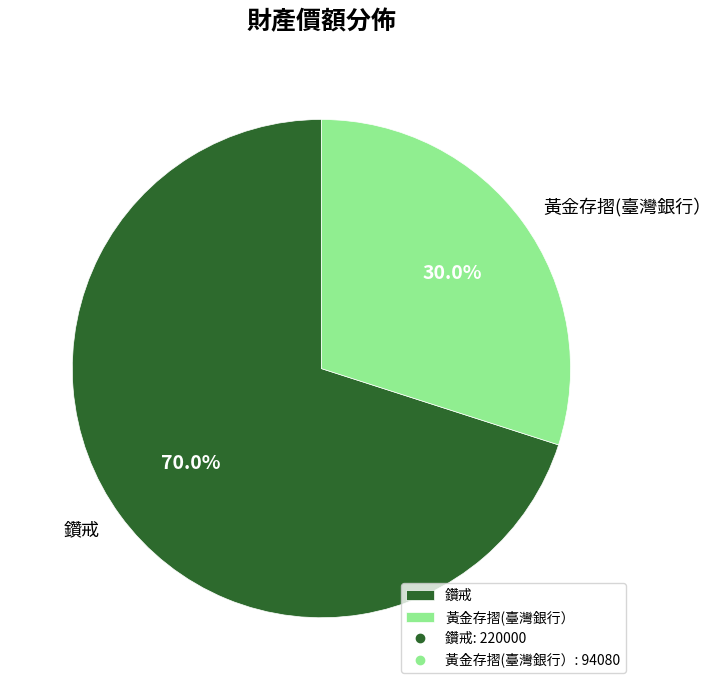

Does 鑽戒 account for over 50% of the chart?

Yes